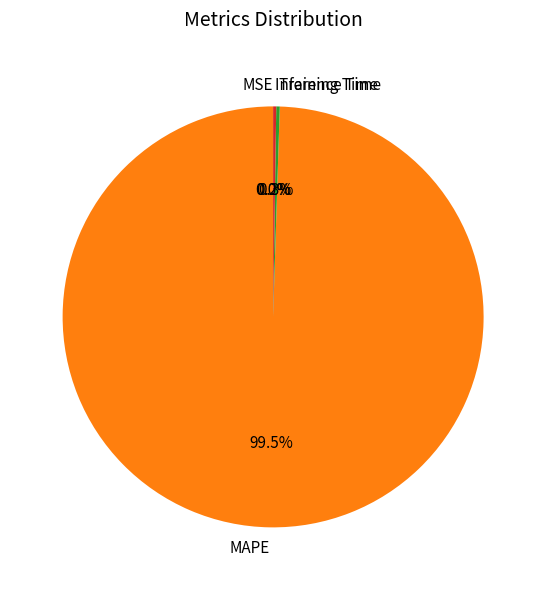

Is there a majority slice in this chart?

Yes